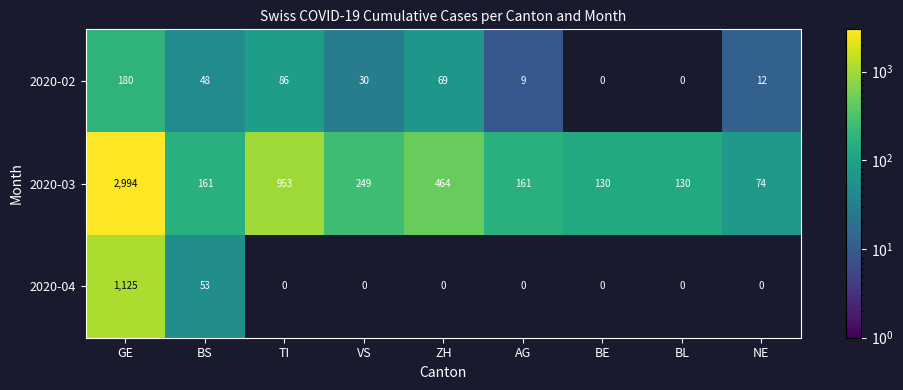

What is the total value across all series at BL?

130